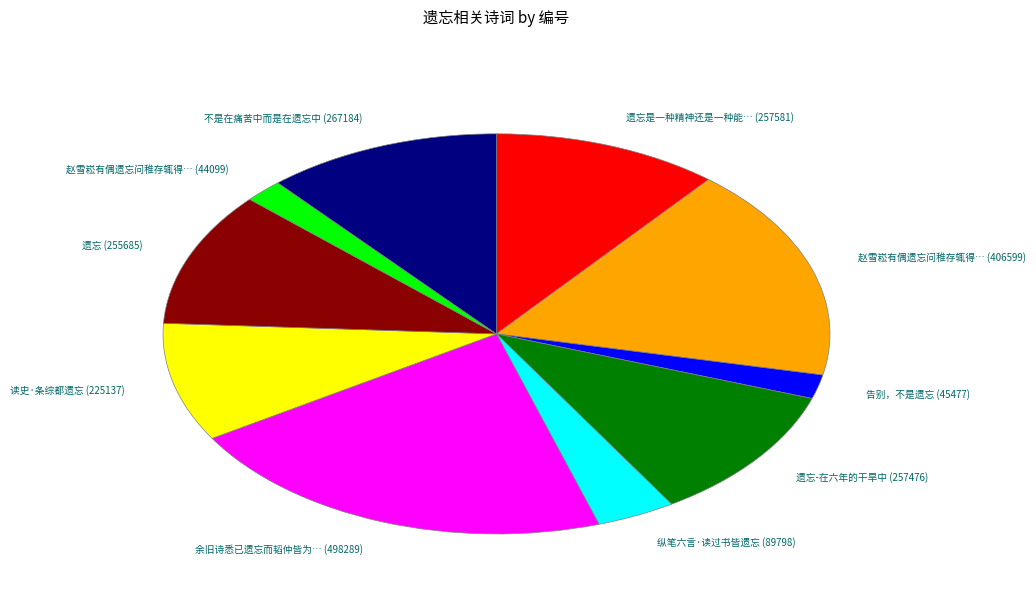

Which slice is the largest?

余旧诗悉已遗忘而韬仲皆为… (498289)